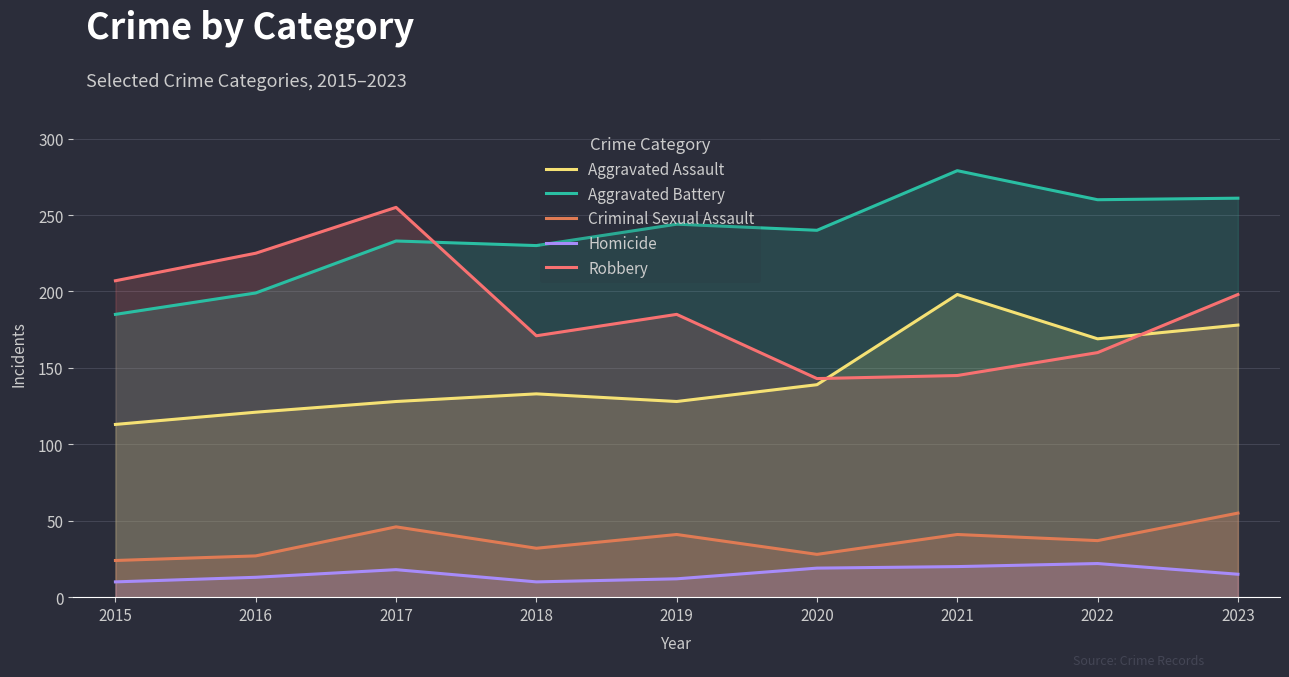

What is the total value across all series at 2021?

683